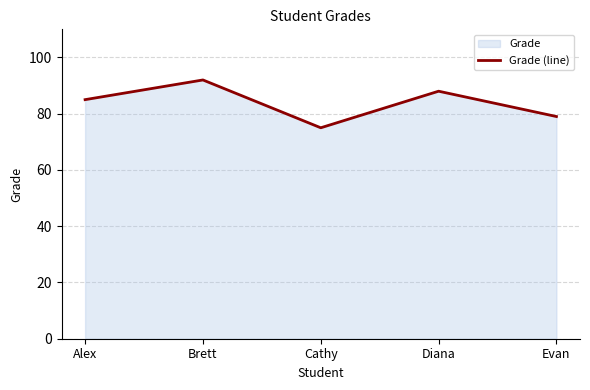

List the labels in order of value, largest first.

Brett, Diana, Alex, Evan, Cathy